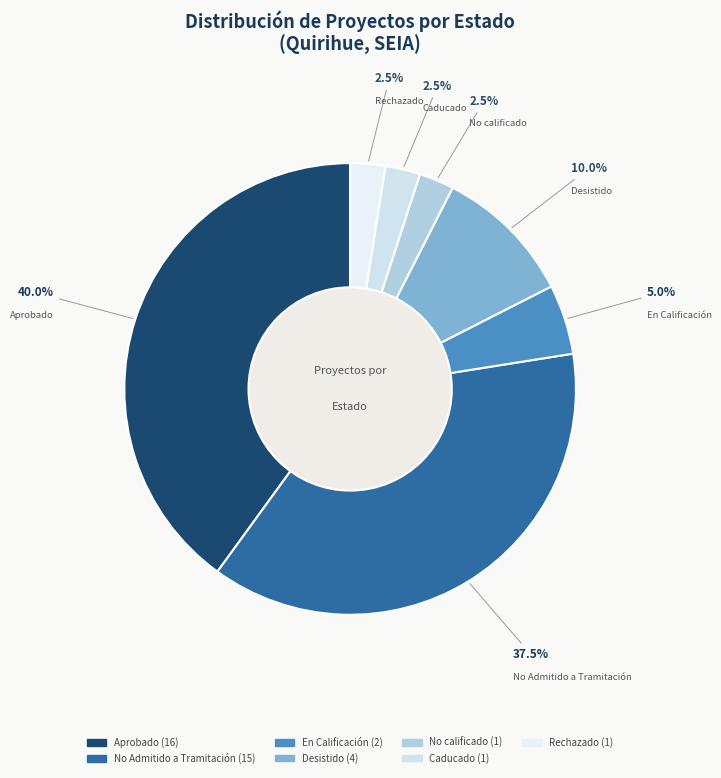

Which slice is the largest?

Aprobado